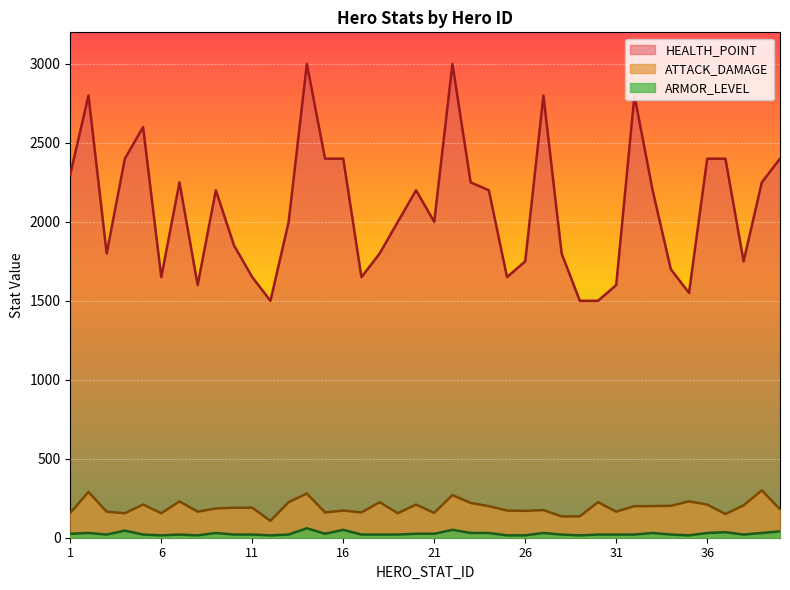

Reading left to right, what are all the values shown in this chart?

ATTACK_DAMAGE: 1=157	2=290	3=165	4=155	5=210	6=155	7=230	8=165	9=185	10=190	11=190	12=107	13=225	14=280	15=160	16=172	17=160	18=225	19=155	20=210	21=157	22=270	23=220	24=200	25=172	26=170	27=175	28=135	29=135	30=225	31=165	32=200	33=200	34=202	35=230	36=210	37=150	38=205	39=300	40=180
HEALTH_POINT: 1=2300	2=2800	3=1800	4=2400	5=2600	6=1650	7=2250	8=1600	9=2200	10=1850	11=1650	12=1500	13=2000	14=3000	15=2400	16=2400	17=1650	18=1800	19=2000	20=2200	21=2000	22=3000	23=2250	24=2200	25=1650	26=1750	27=2800	28=1800	29=1500	30=1500	31=1600	32=2800	33=2200	34=1700	35=1550	36=2400	37=2400	38=1750	39=2250	40=2400
ARMOR_LEVEL: 1=25	2=30	3=20	4=45	5=20	6=15	7=20	8=15	9=30	10=20	11=20	12=15	13=20	14=60	15=25	16=50	17=20	18=20	19=20	20=25	21=25	22=50	23=30	24=30	25=15	26=15	27=30	28=20	29=15	30=20	31=20	32=20	33=30	34=20	35=15	36=30	37=35	38=20	39=30	40=40